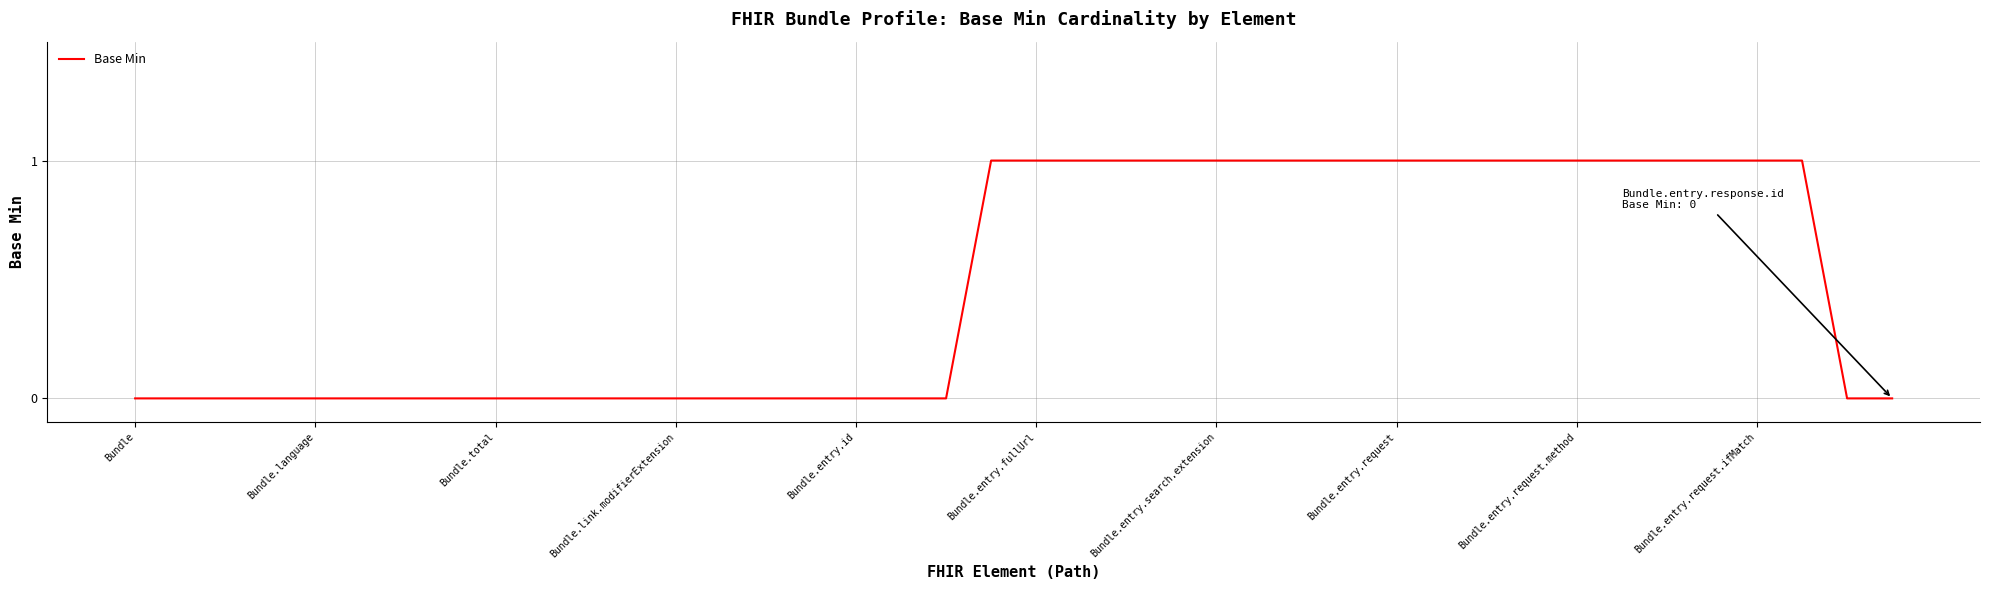

Is it true that the value at Bundle.language is 0?

True